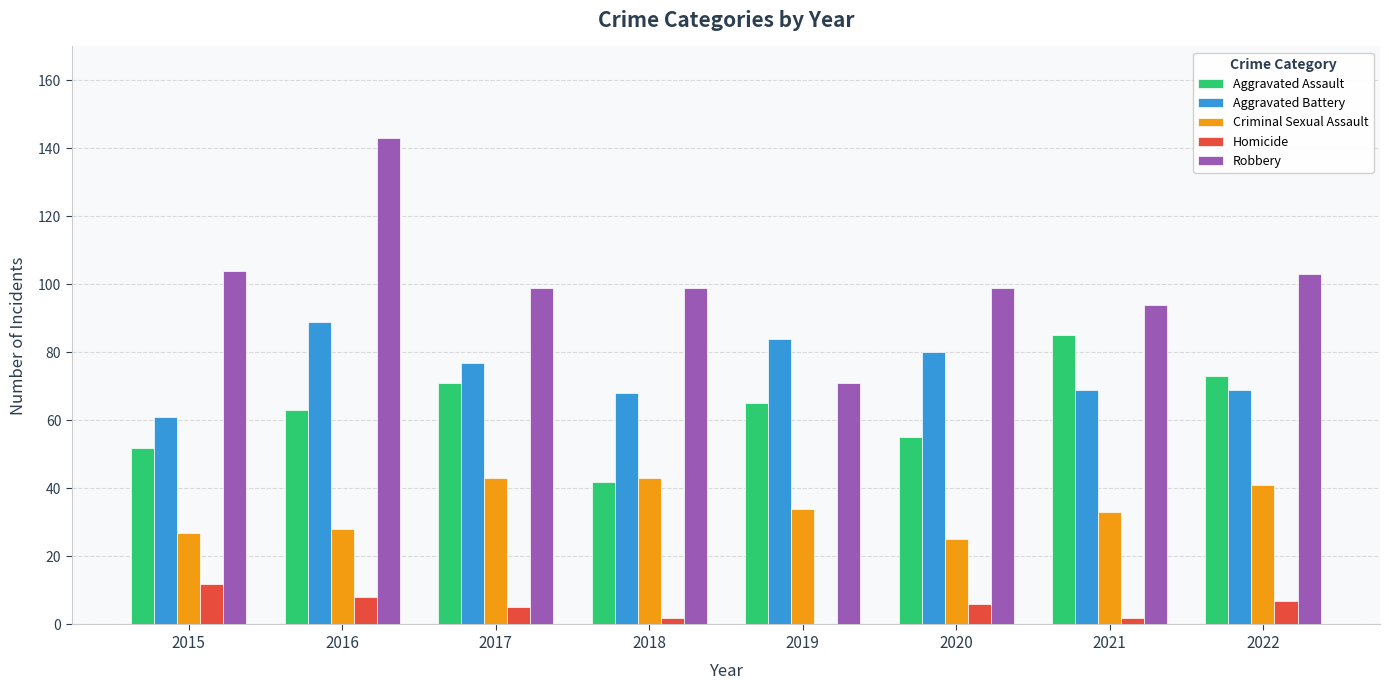

Between 2017 and 2020, which series saw the biggest shift?

Criminal Sexual Assault